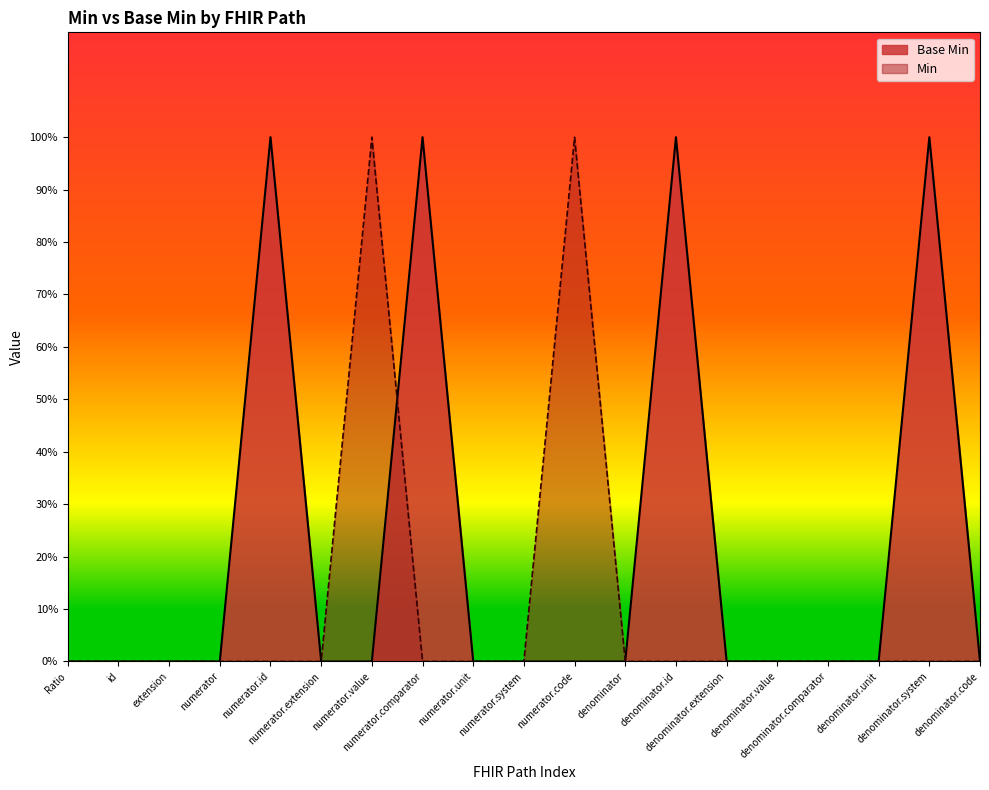

What position from the left is Ratio?

1